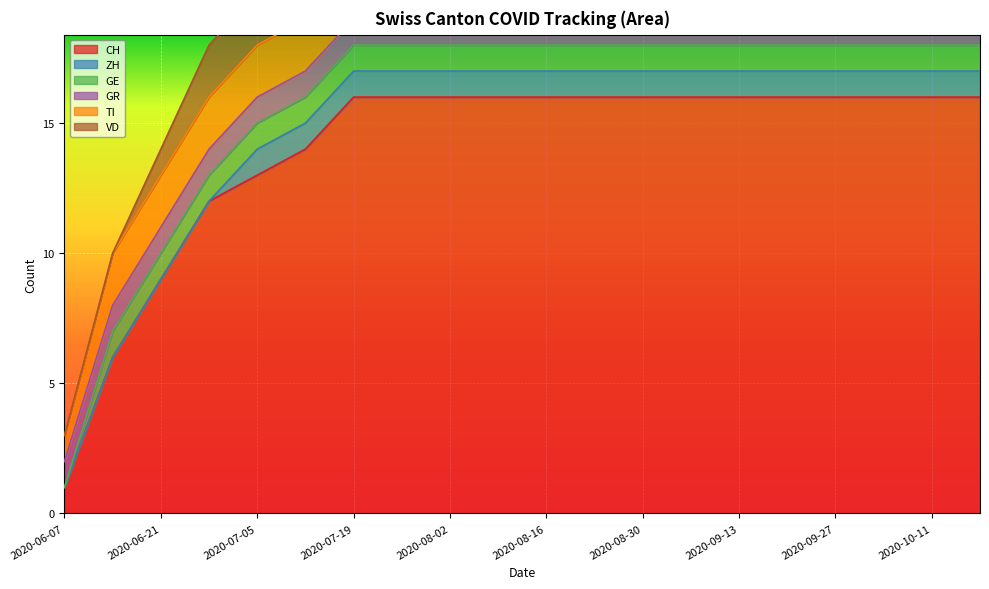

Which series changed the most between 2020-06-14 and 2020-10-11?

CH